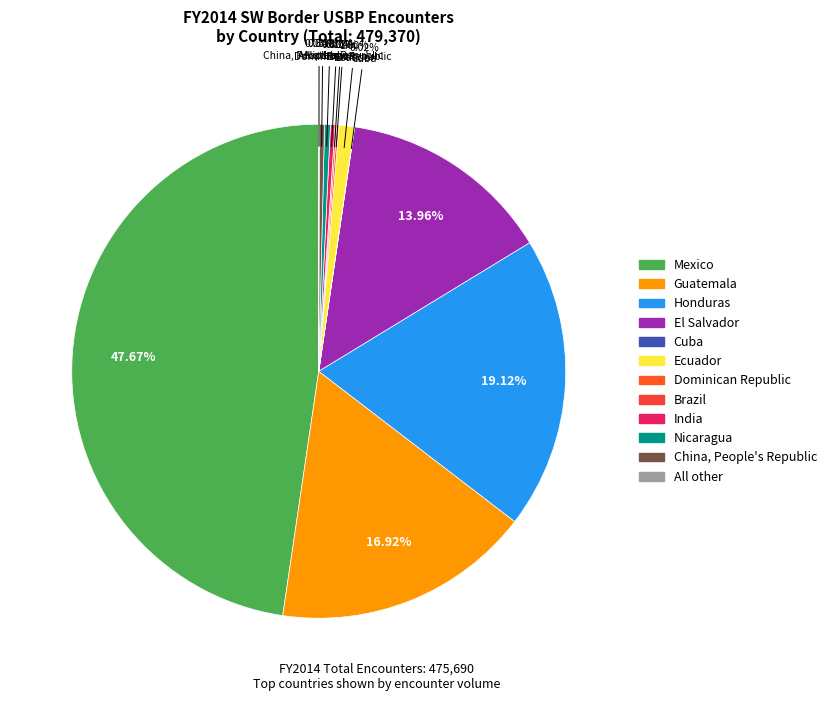

Does Guatemala account for over 50% of the chart?

No